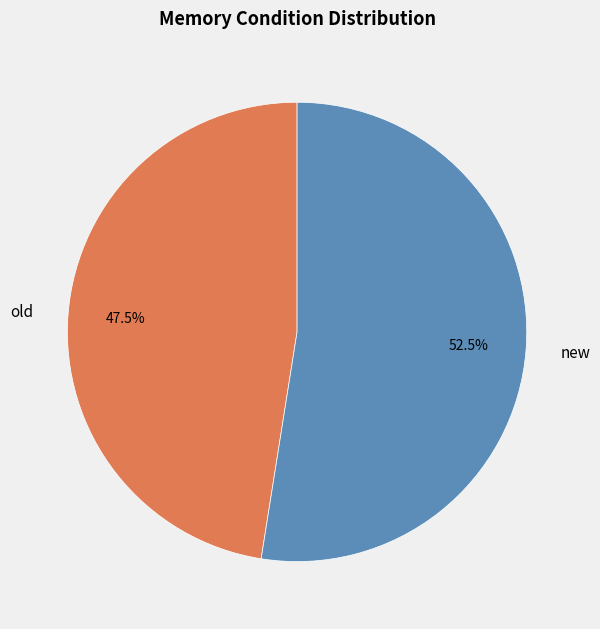

Between old and new, which is larger?

new